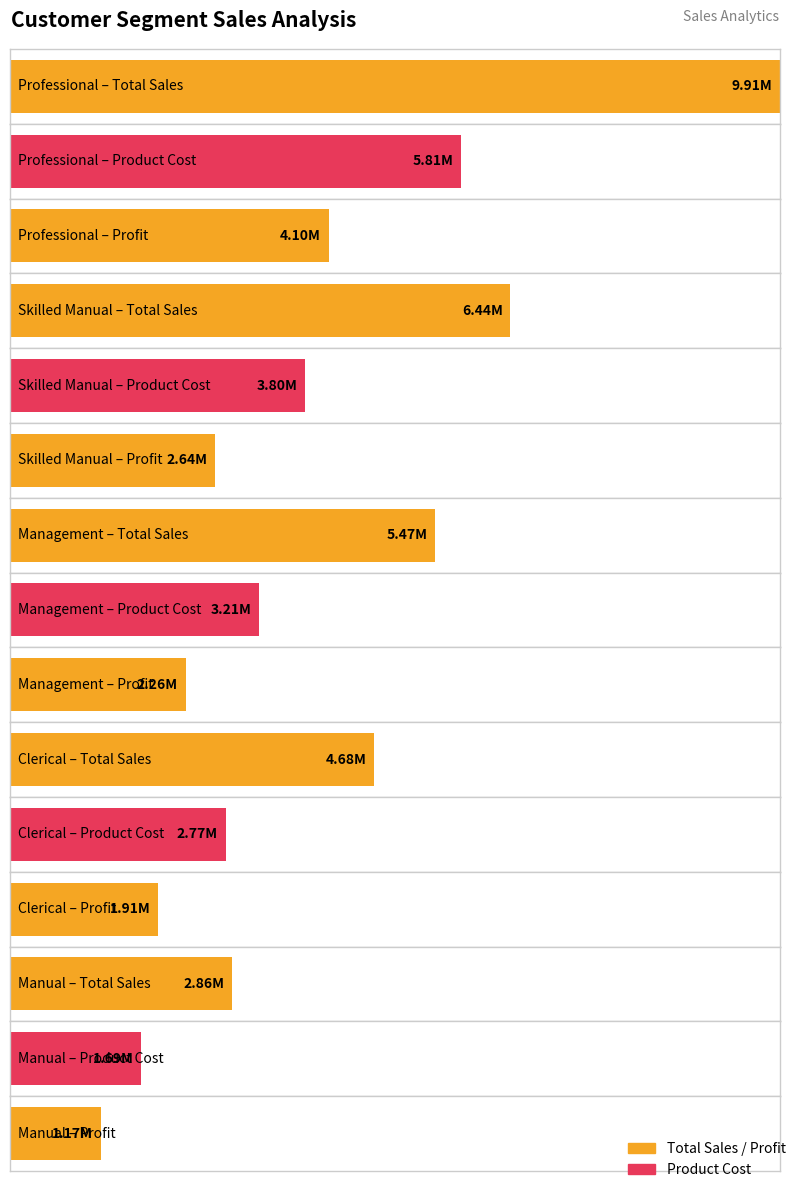

Rank the series by their maximum value, from lowest to highest.

Profit, Product_Cost, Total_Sales